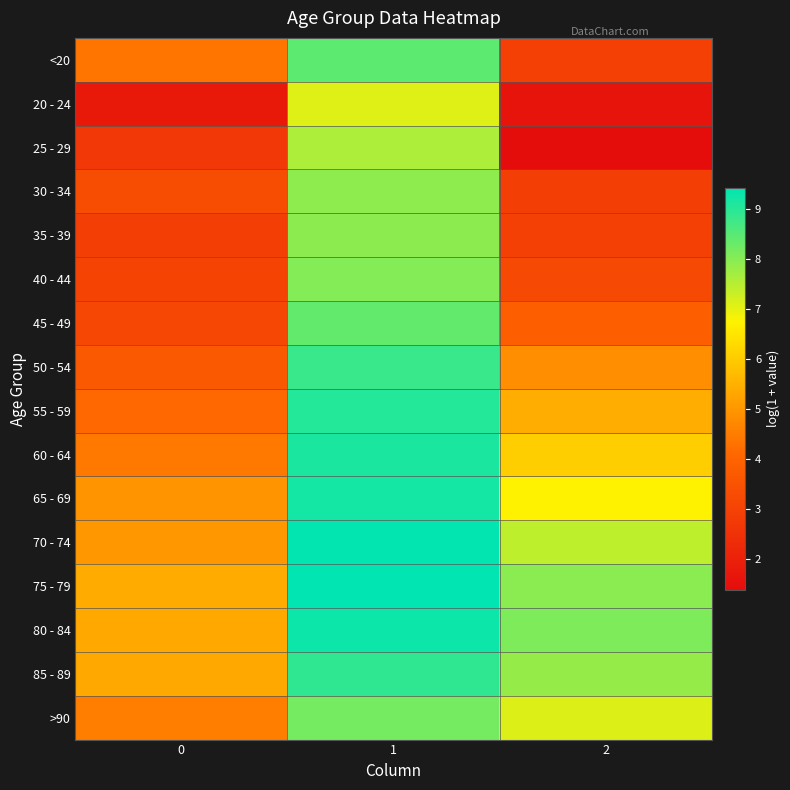

Rank the series at 1 from highest to lowest value.

75 - 79, 70 - 74, 80 - 84, 65 - 69, 60 - 64, 55 - 59, 85 - 89, 50 - 54, <20, 45 - 49, >90, 40 - 44, 35 - 39, 30 - 34, 25 - 29, 20 - 24